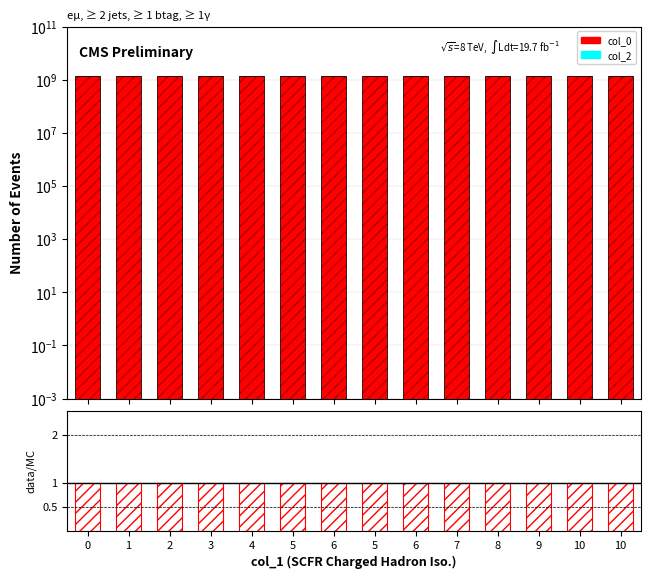

At how many categories does at least one series exceed 193940435?

14